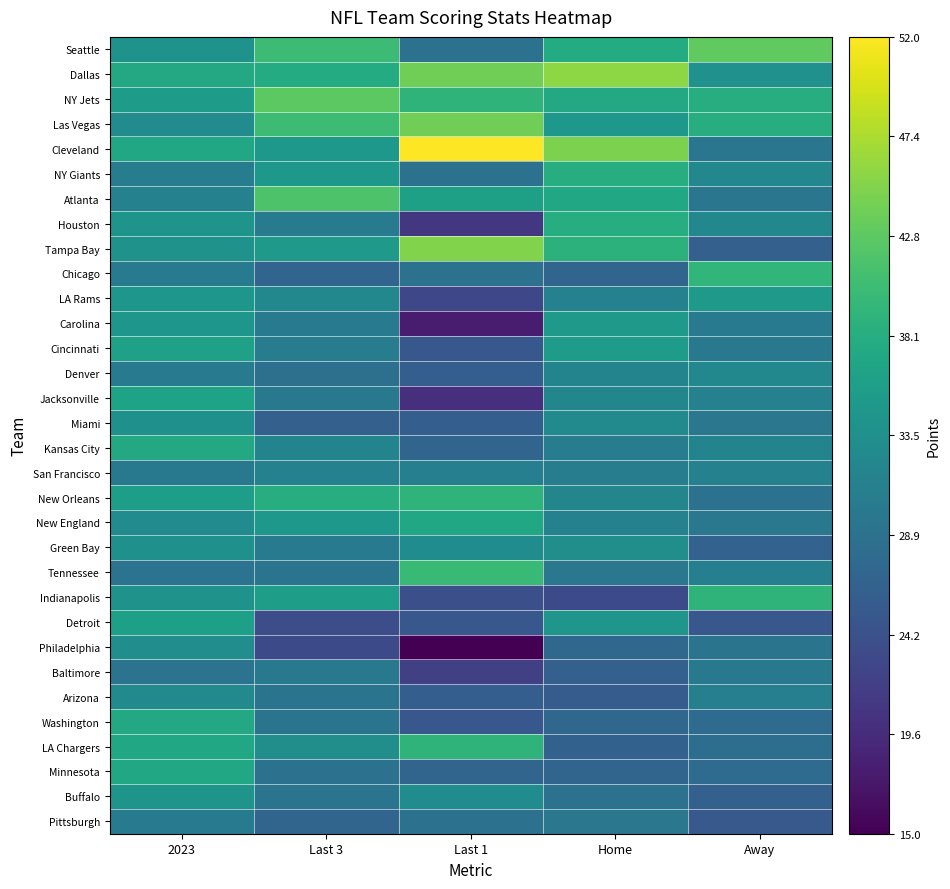

What is the greatest value displayed?

52.0